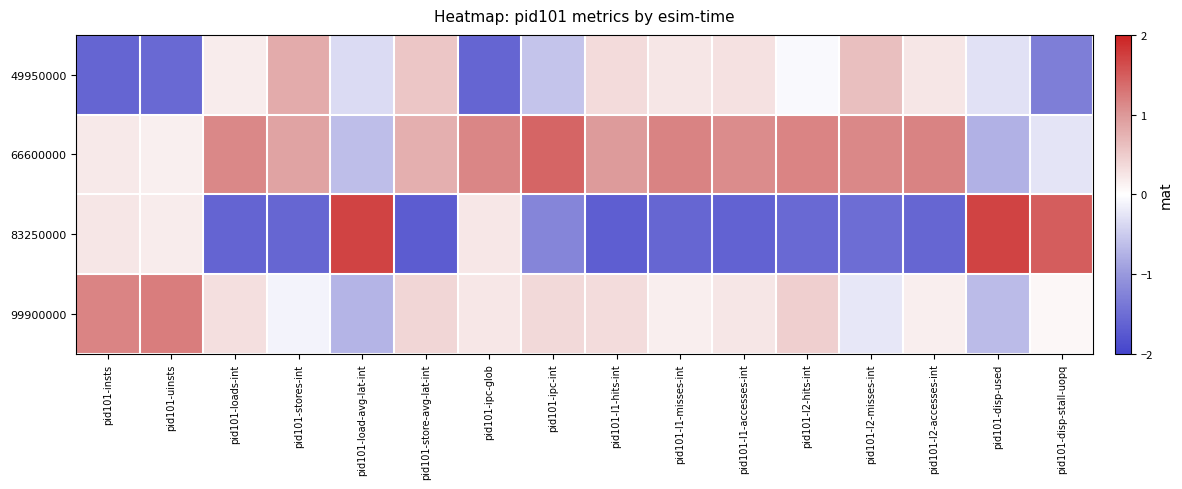

Which label corresponds to the smallest value in the chart?

pid101-store-avg-lat-int